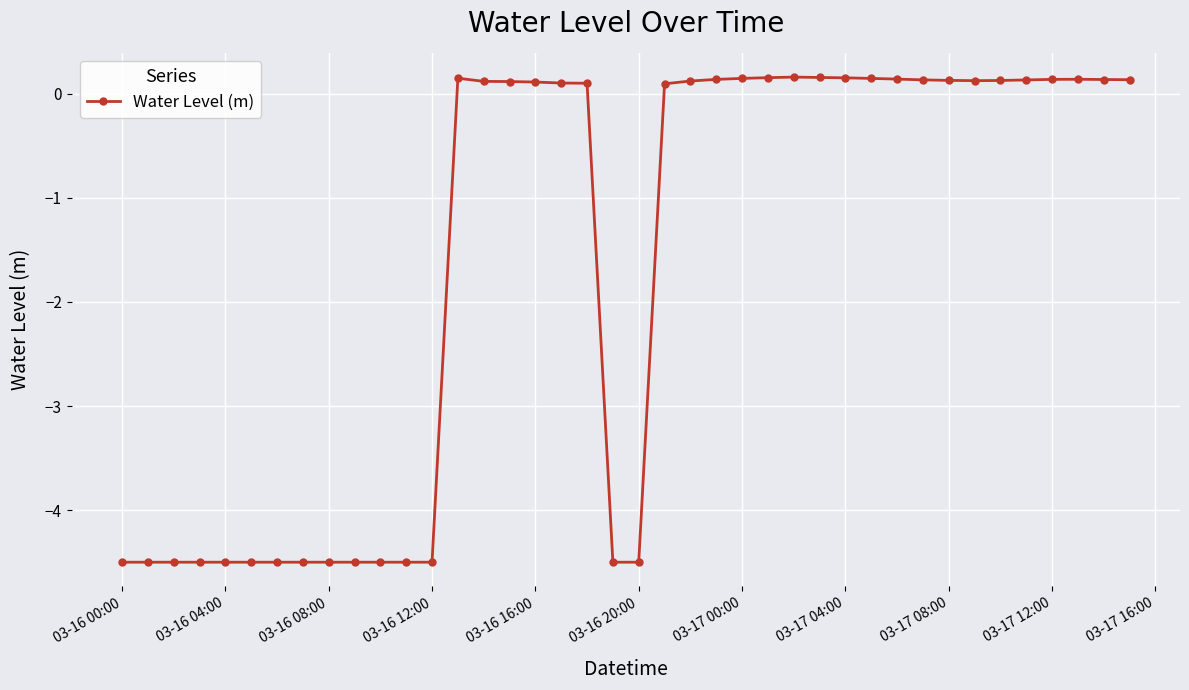

True or false: there are more than 0 points higher than both neighbors.

True